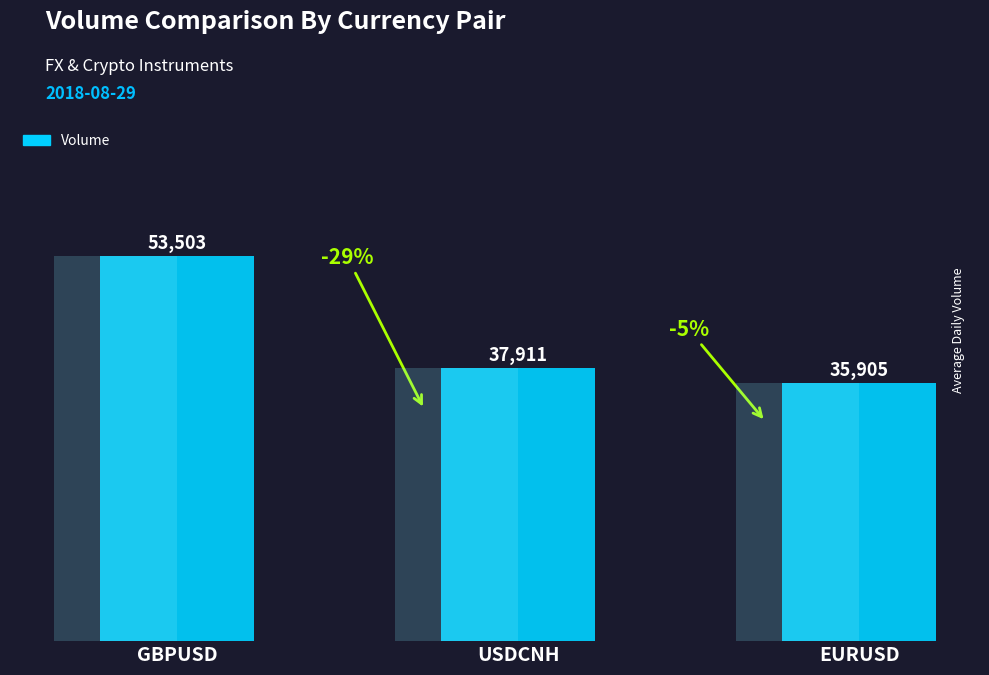

Which category has the highest value across all series?

GBPUSD